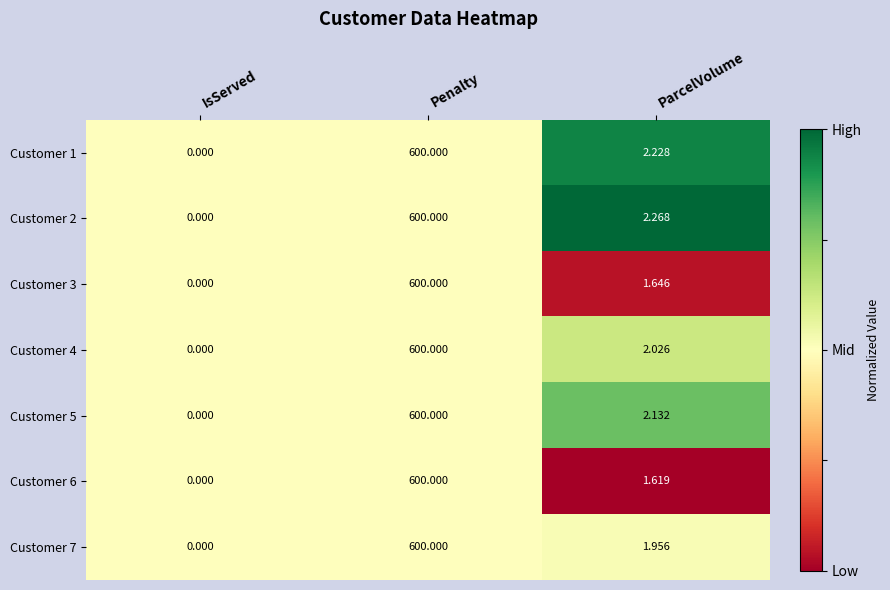

Where does the Customer 2 series first go above 2?

Penalty